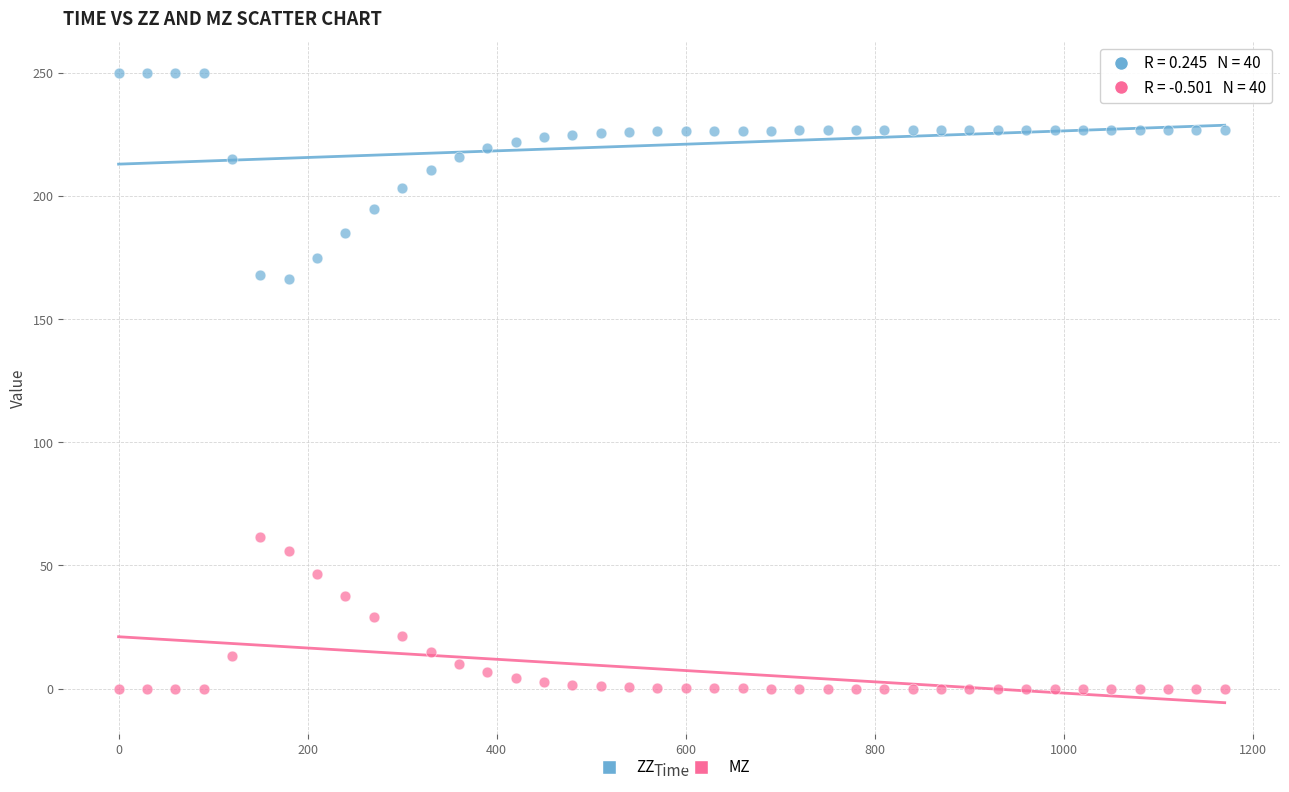

Which series contains the lowest Y value?

MZ